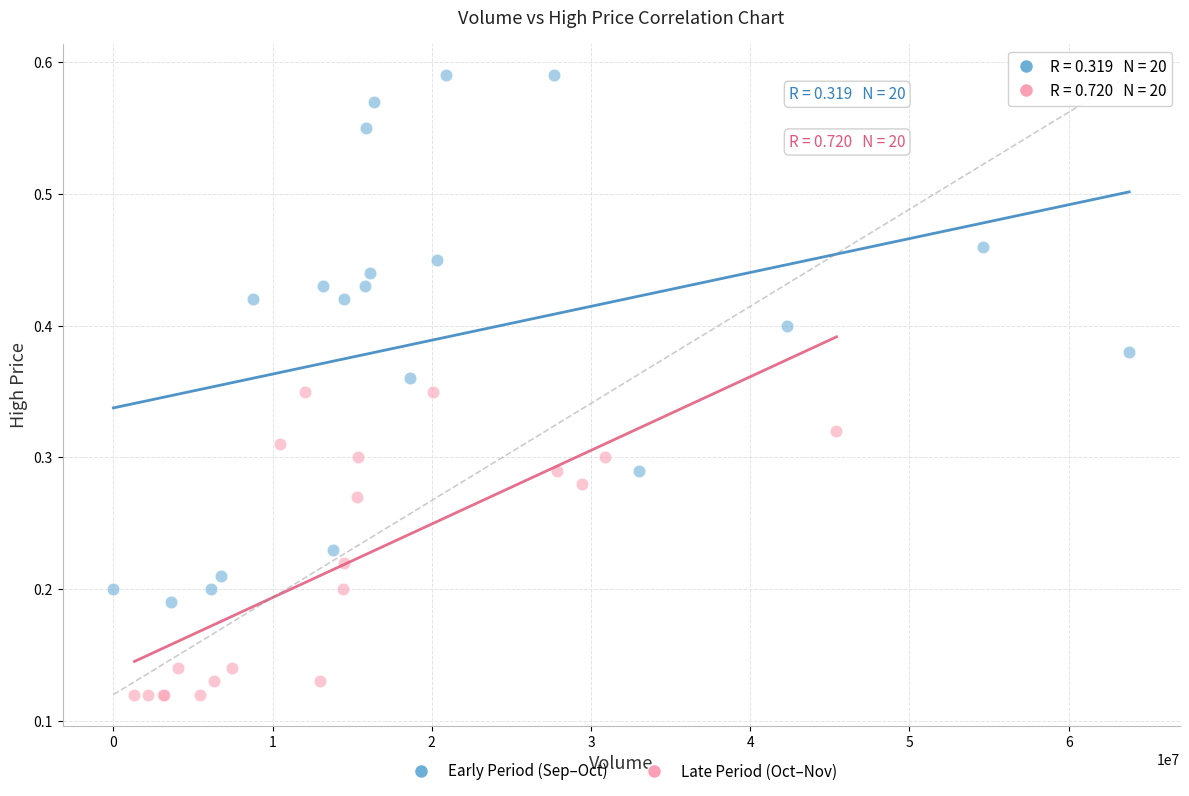

Which series has the largest Y range (max minus min)?

Early Period (Sep–Oct)